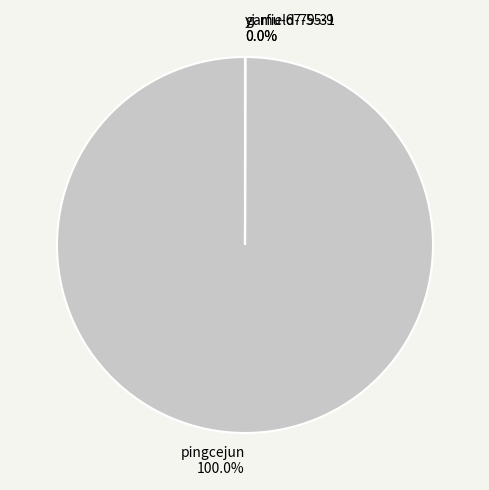

Is there a majority slice in this chart?

Yes